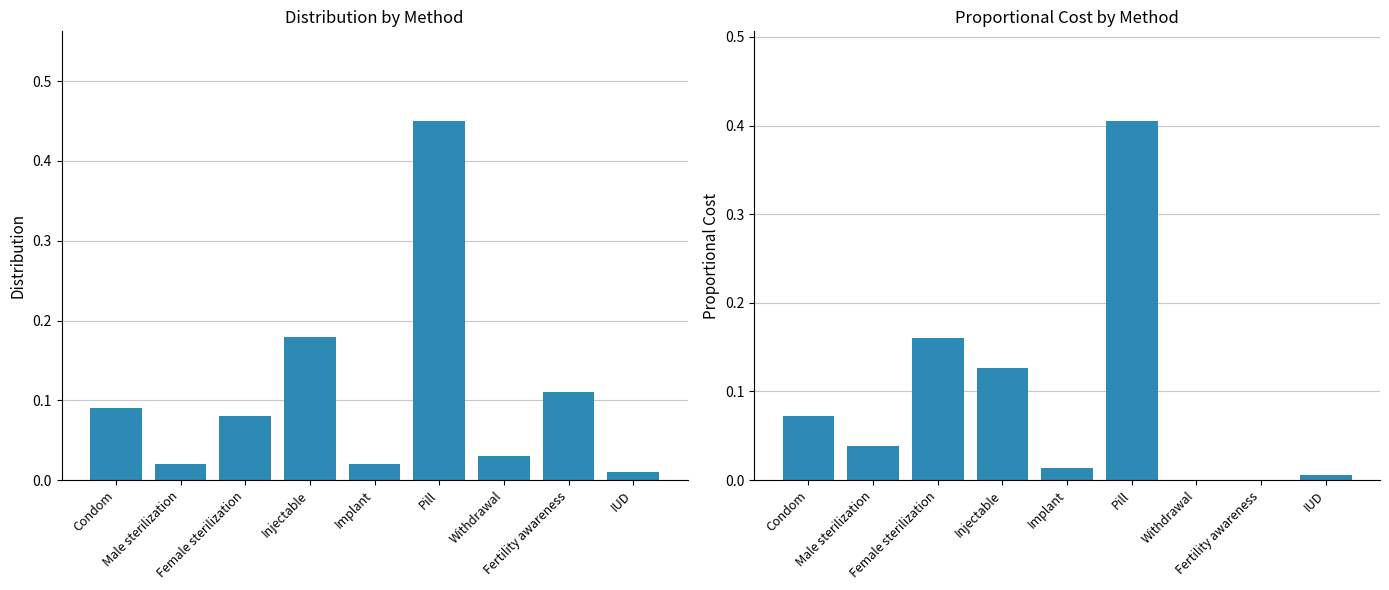

At Male sterilization, list the series in order from smallest to largest.

Distribution, Proportional Cost